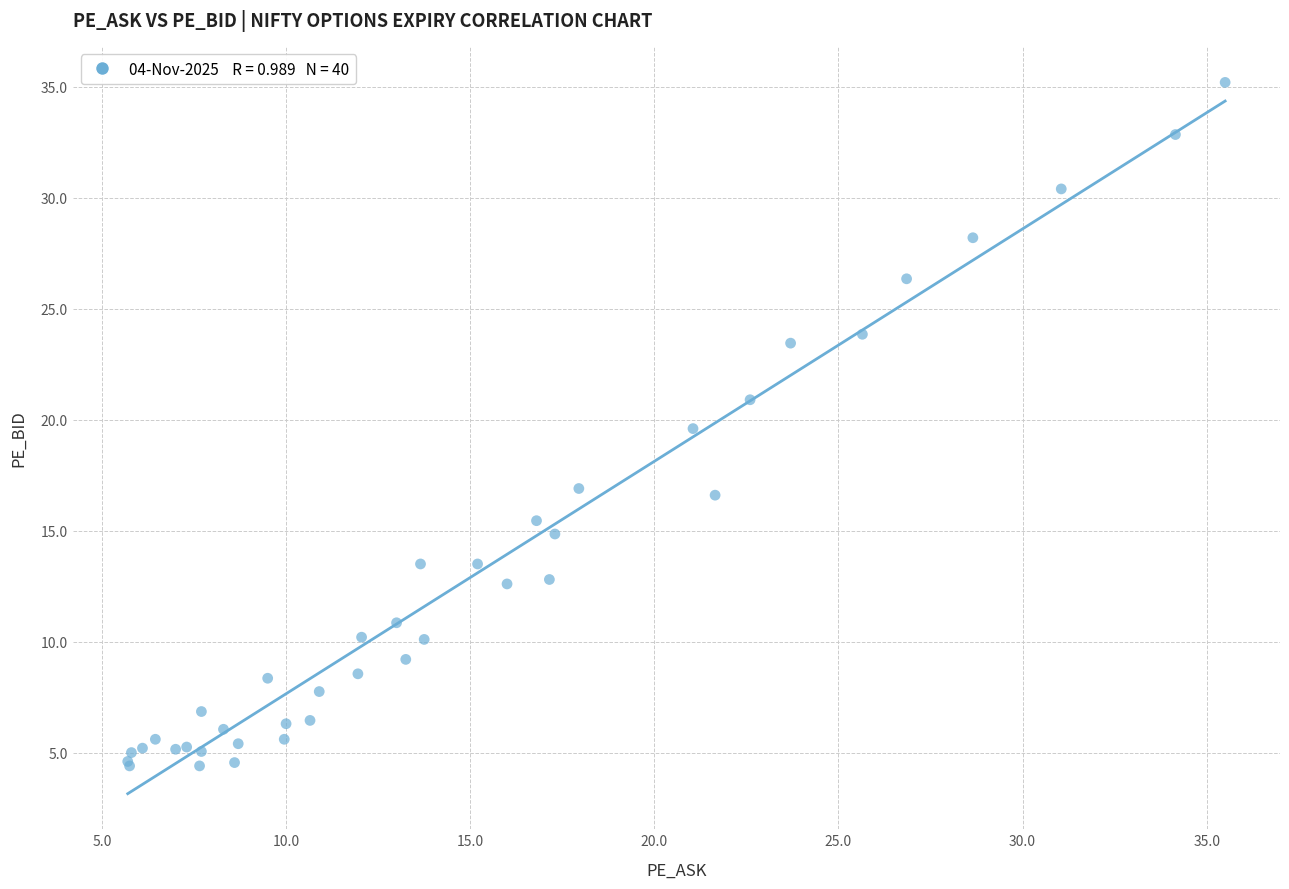

What Y value in the scatter plot is closest to 19?

19.6